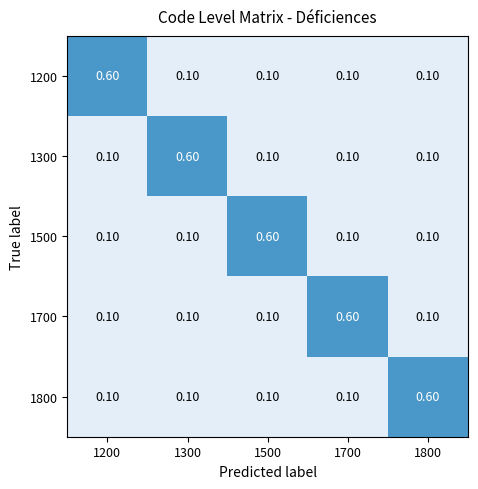

What is the sum of all 1300 values?

1.0